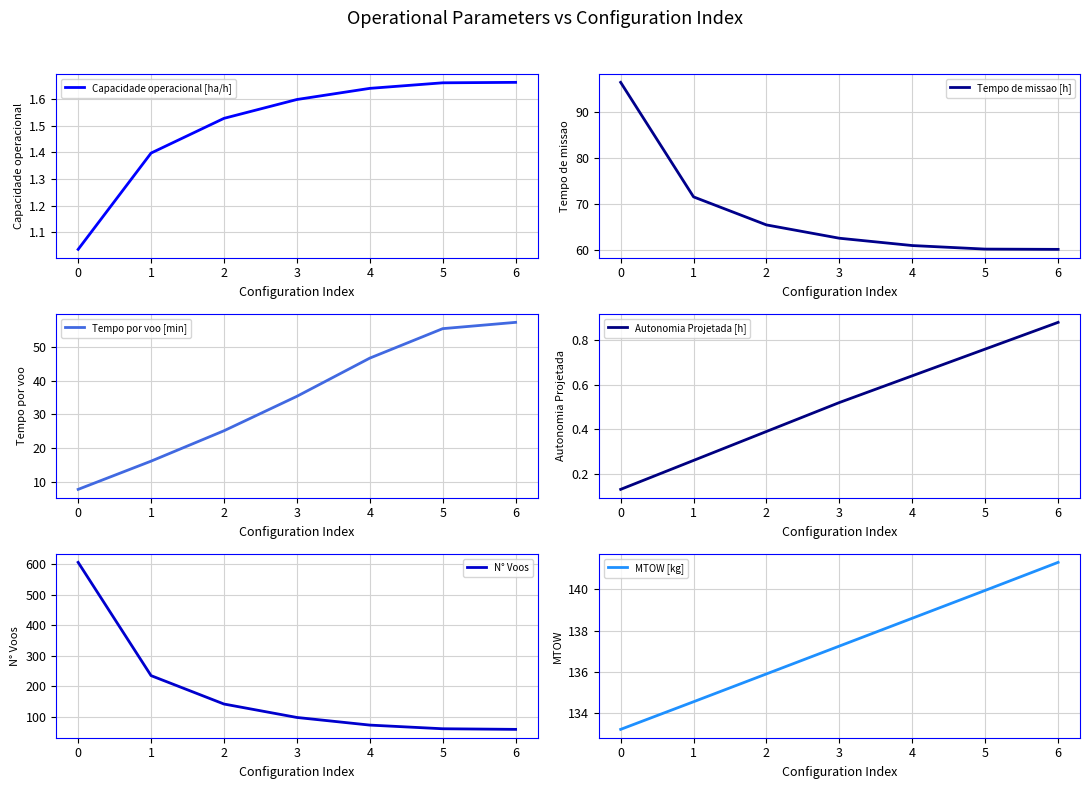

List the series in order of their peak value, lowest first.

Autonomia Projetada [h], Capacidade operacional [ha/h], Tempo por voo [min], Tempo de missao [h], MTOW [kg], N° Voos